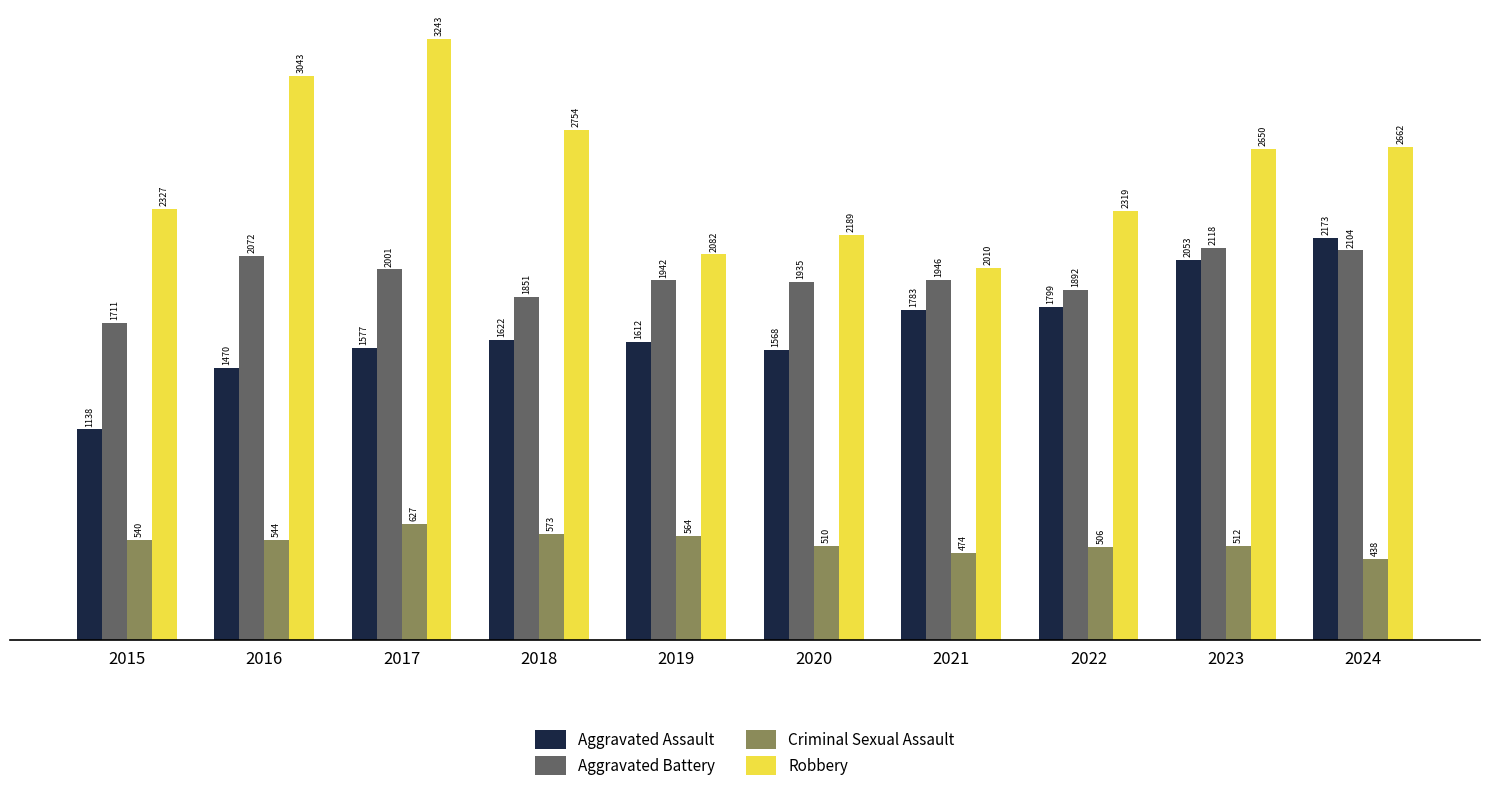

At which category is the sum across all series the highest?

2017